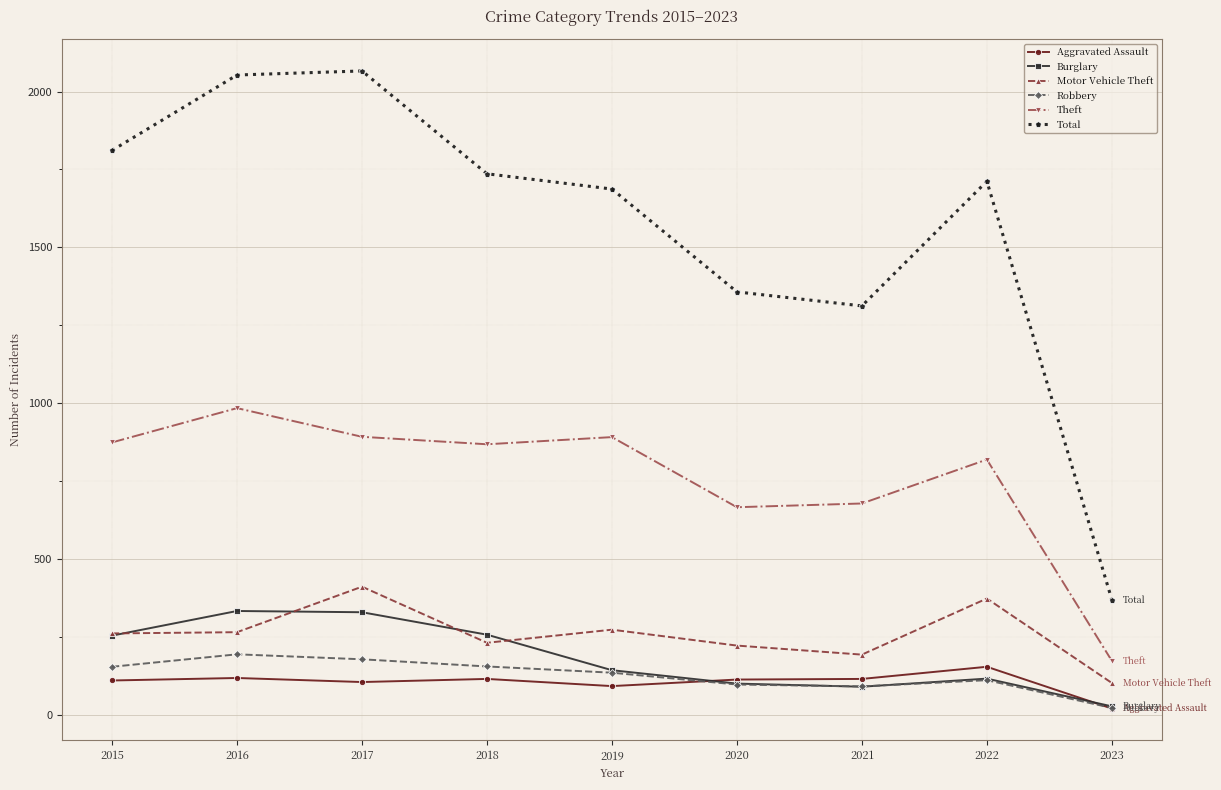

What is the difference between the Motor Vehicle Theft values at 2021 and 2020?

29